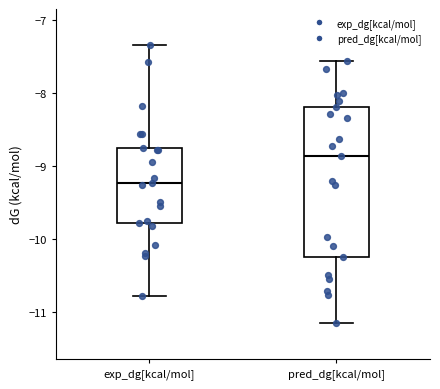

Which box has the lowest median line?

exp_dg[kcal/mol]